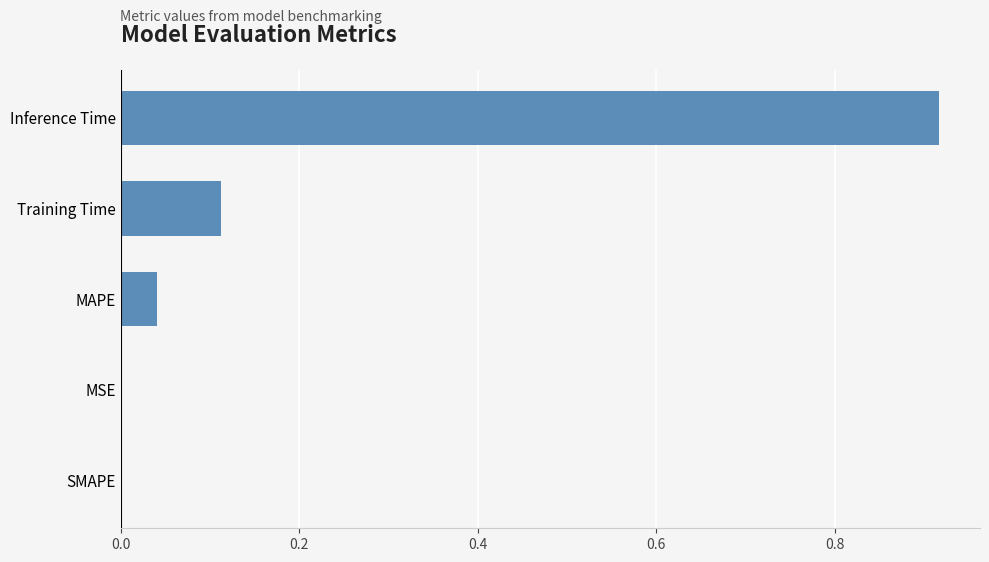

Which category has the highest value across all series?

Inference Time